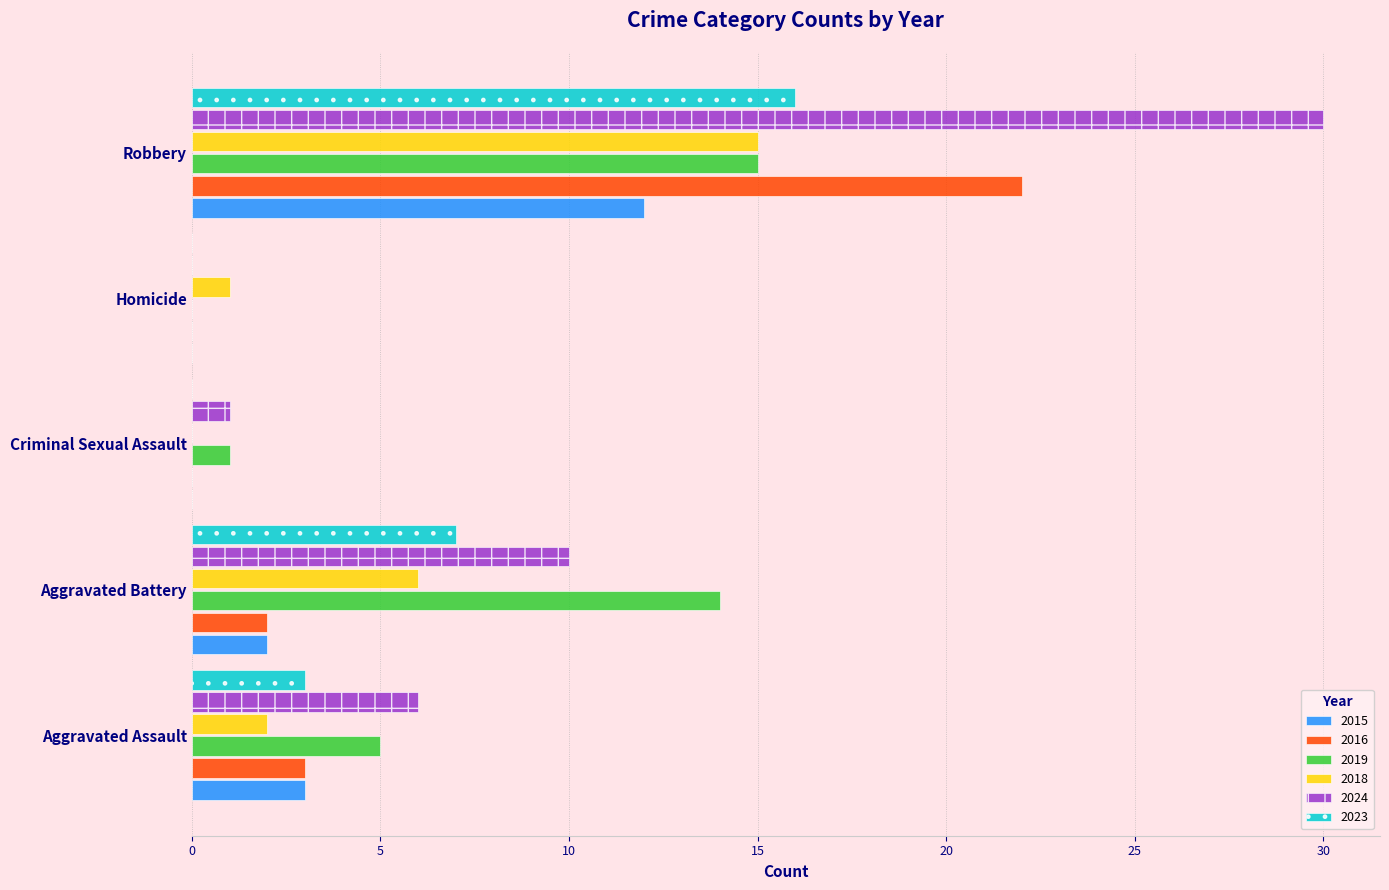

Is the value of 2018 at Aggravated Battery greater than the value of 2023 at Aggravated Battery?

No